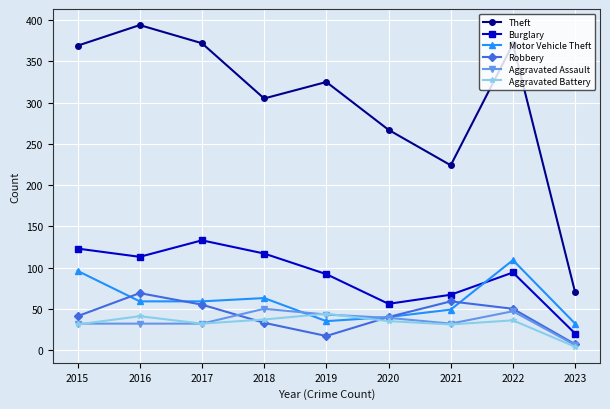

Which series has the largest total across all categories?

Theft